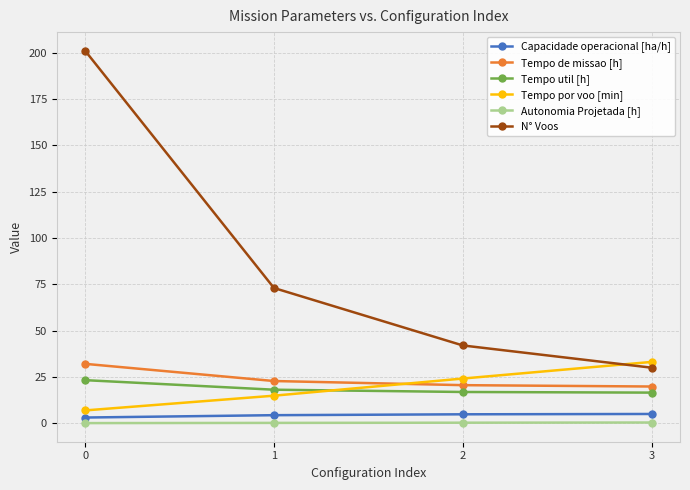

How many values in the Tempo por voo [min] series are below 24?

2